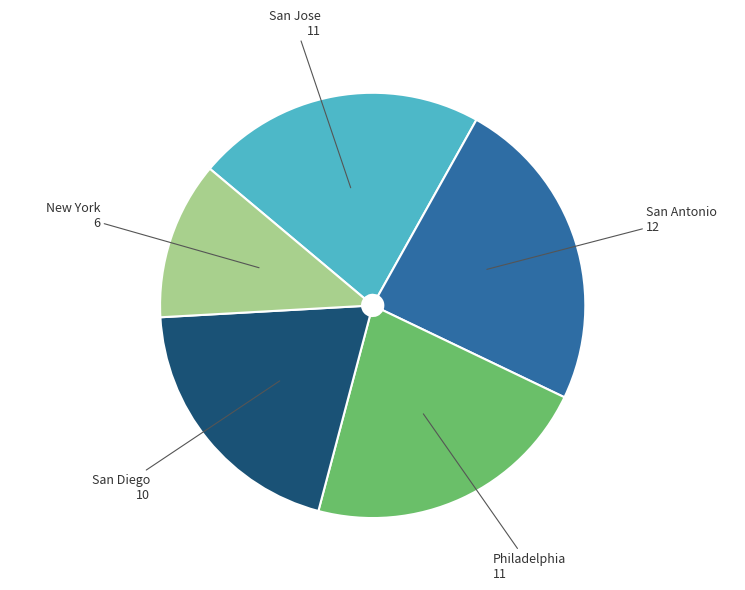

Between San Antonio and San Jose, which is larger?

San Antonio